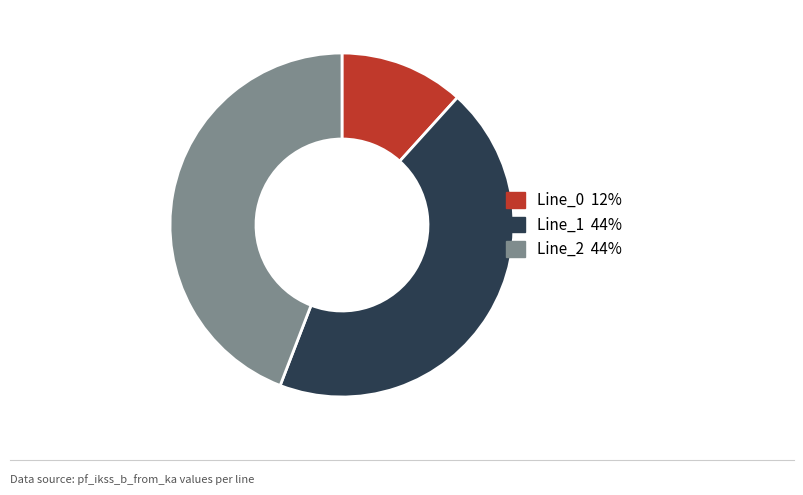

Does any single category account for the majority?

No